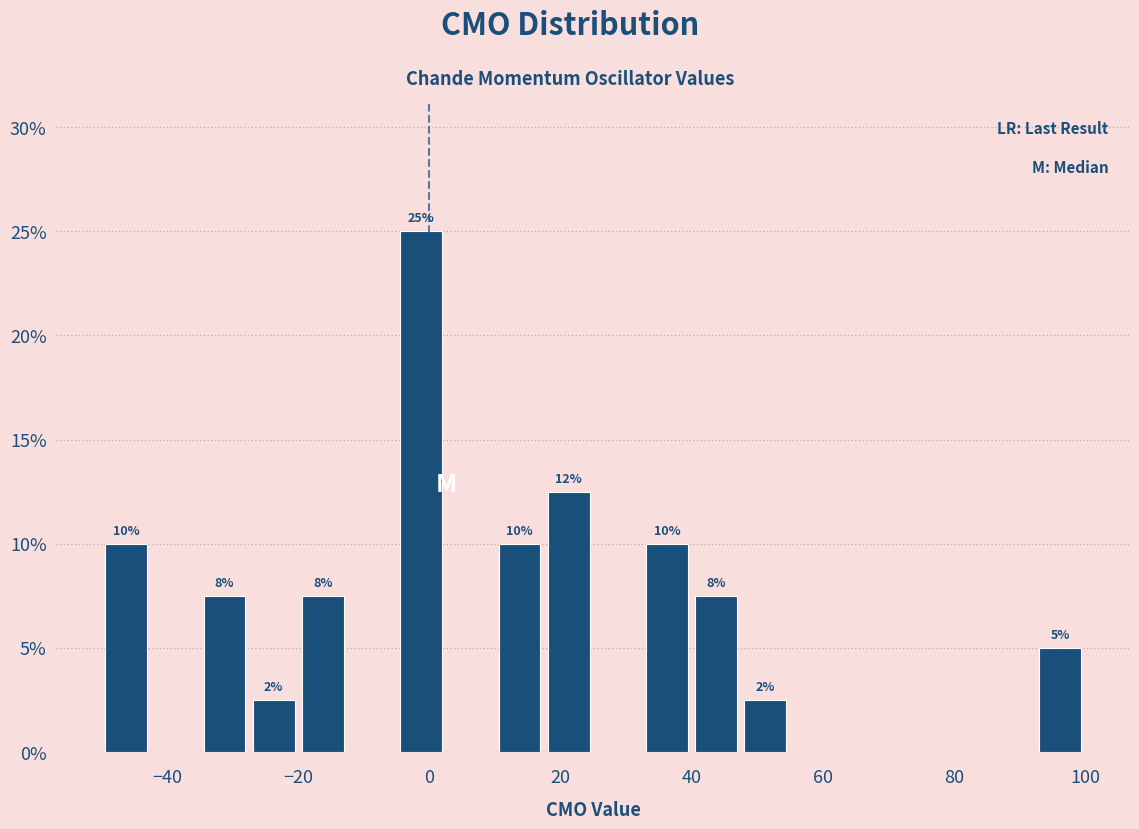

Around what value on the x-axis is the tallest bar? Give the approximate position of its centre, as read against the axis.

-2